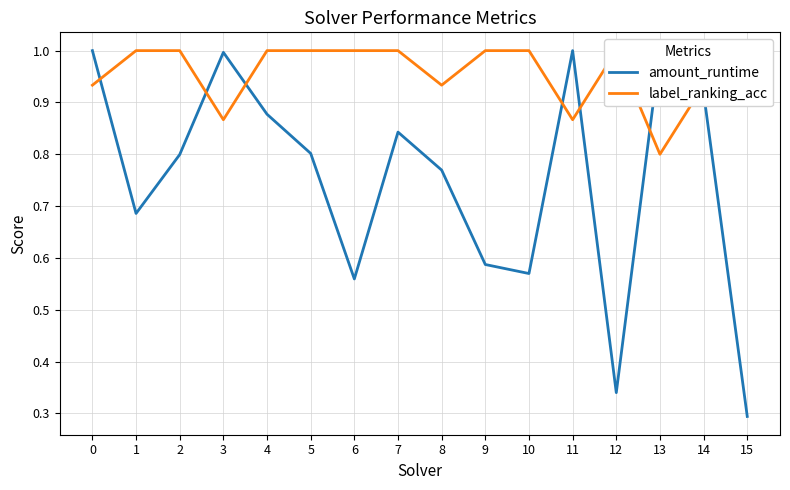

What is the value of the amount_runtime point at the 1st from the left?

1.0